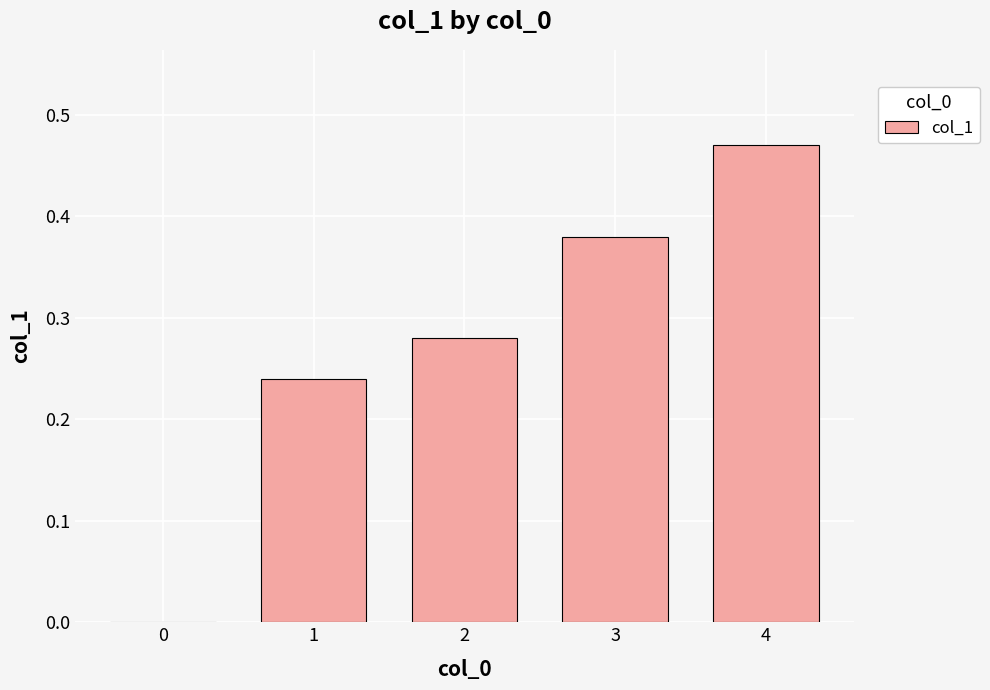

At which category does the chart reach its peak across all series?

4